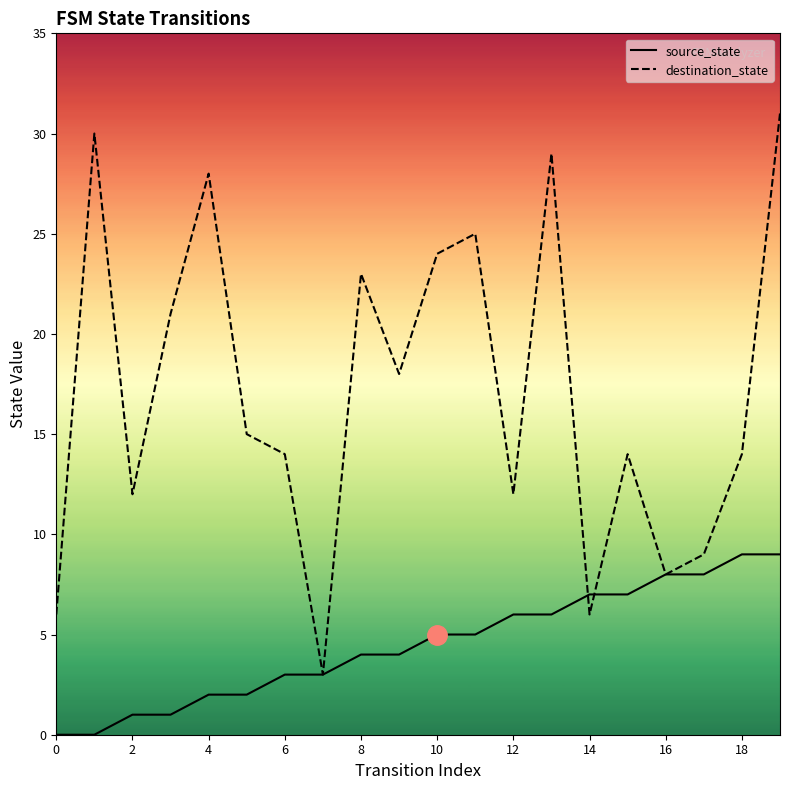

Reading left to right, transcribe all the data shown in this chart.

source_state: 0	0	1	1	2	2	3	3	4	4	5	5	6	6	7	7	8	8	9	9
destination_state: 6	30	12	21	28	15	14	3	23	18	24	25	12	29	6	14	8	9	14	31